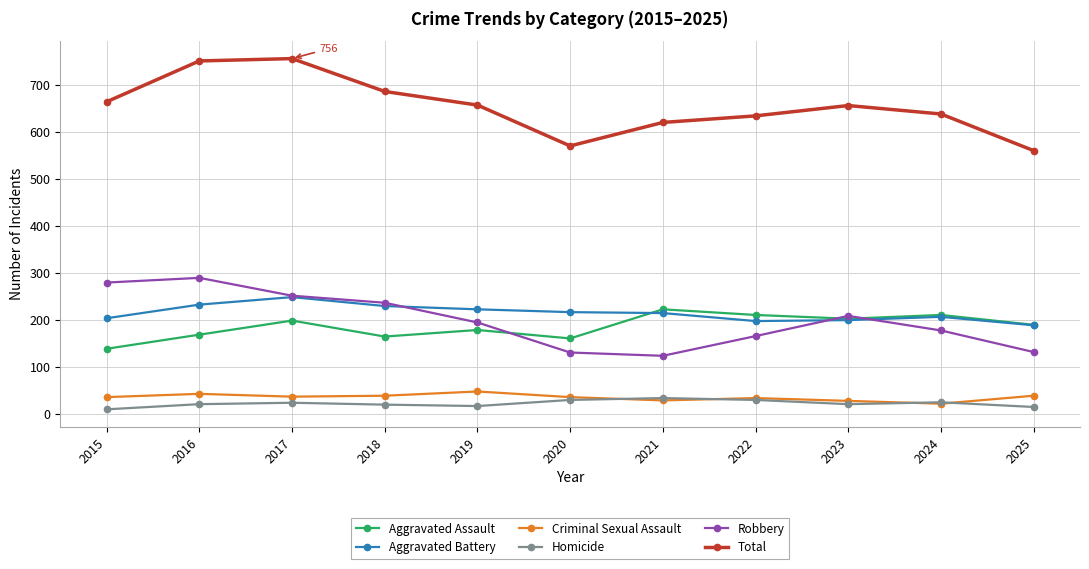

Rank the series by their maximum value, from highest to lowest.

Total, Robbery, Aggravated Battery, Aggravated Assault, Criminal Sexual Assault, Homicide